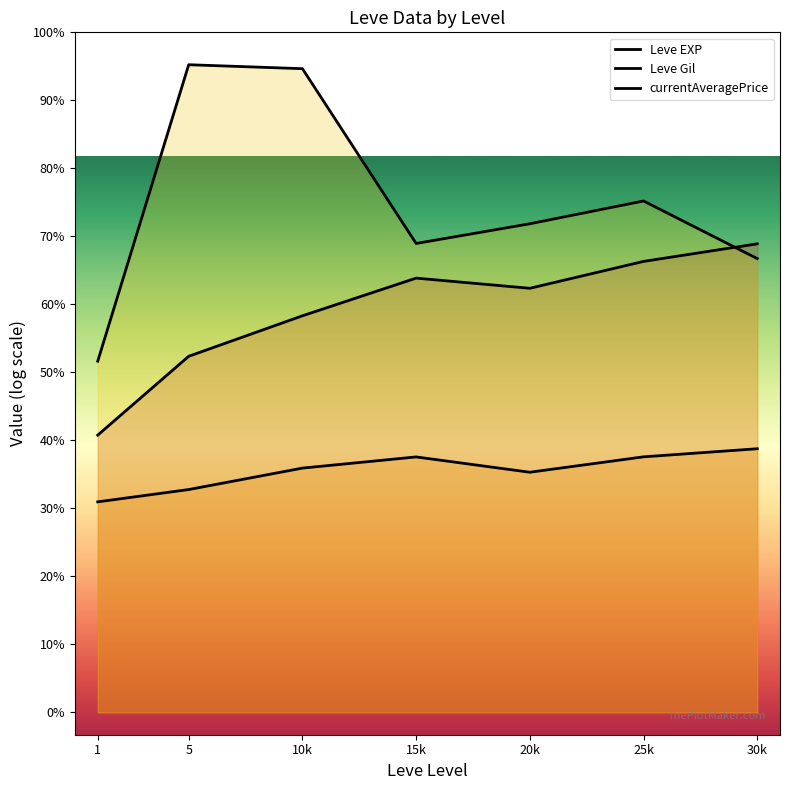

What is the difference between the second highest and minimum values in the Leve Gil series?

1.0